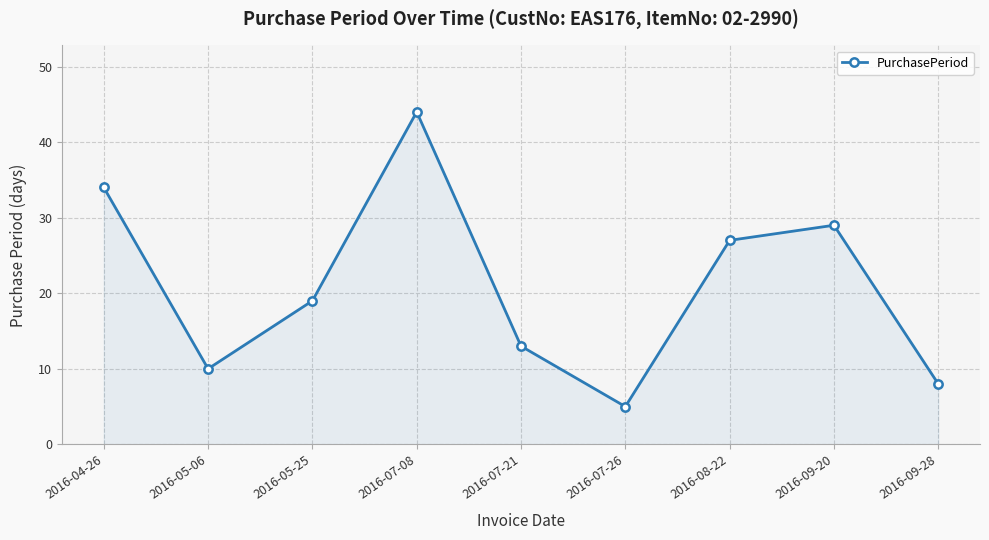

Which has a higher value, 2016-04-26 or 2016-07-21?

2016-04-26